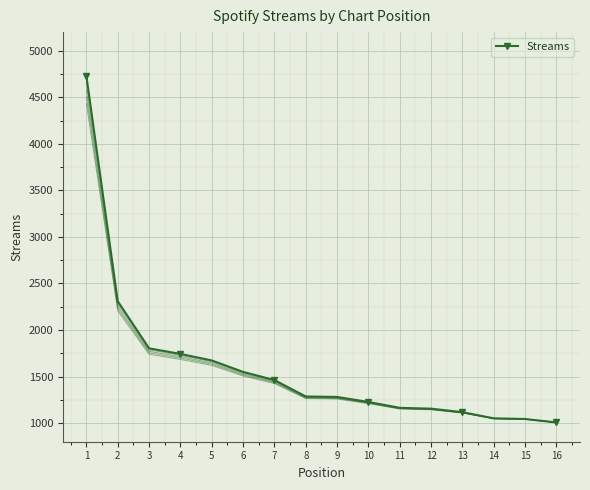

What is the difference between the values at 14 and 13?

66